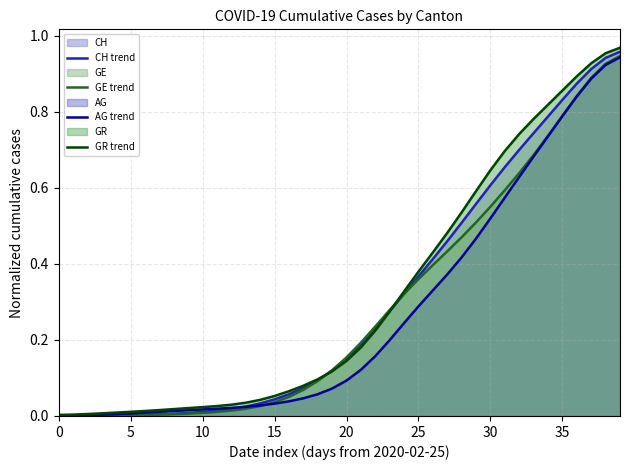

True or false: AG trend and CH trend intersect in this chart.

True